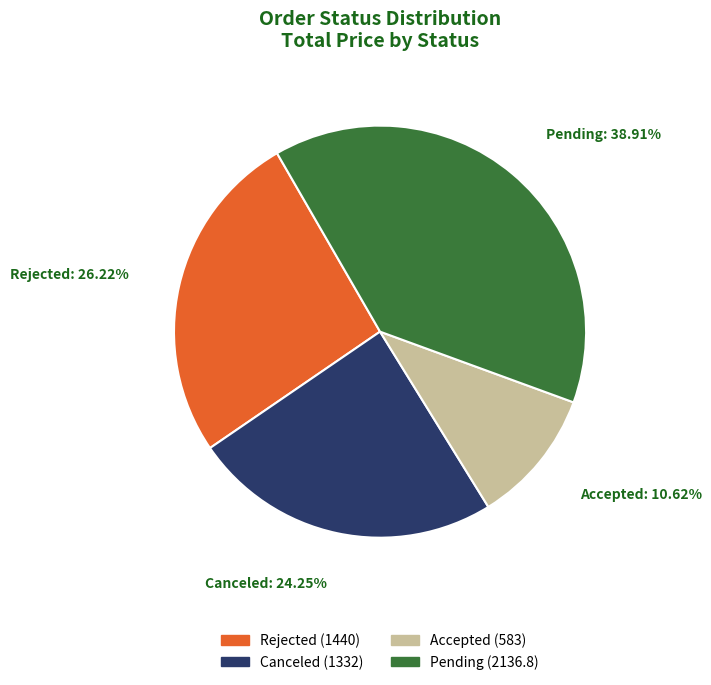

Is there a majority slice in this chart?

No